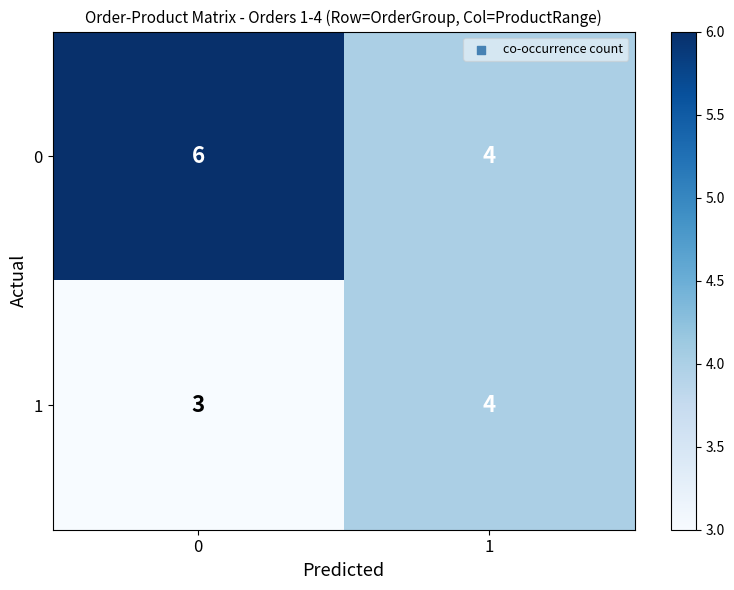

List the labels in order of 1 value, largest first.

1, 0